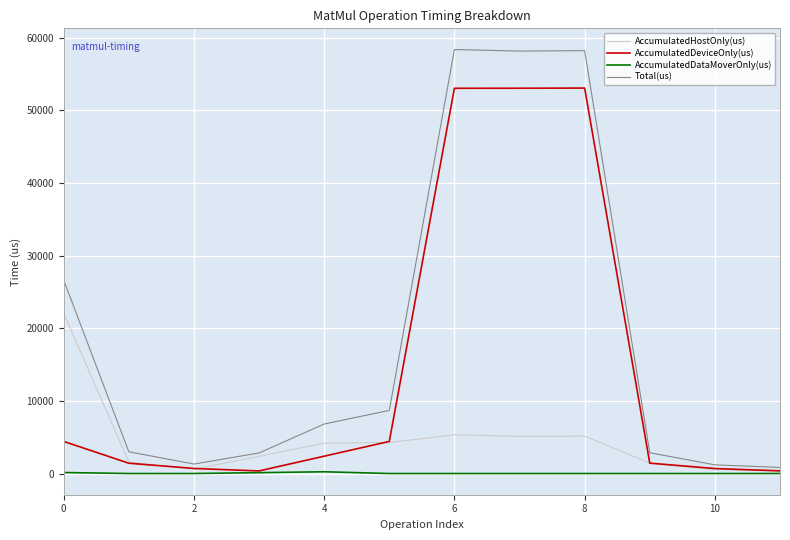

Rank the series by their average value, from highest to lowest.

Total(us), AccumulatedDeviceOnly(us), AccumulatedHostOnly(us), AccumulatedDataMoverOnly(us)